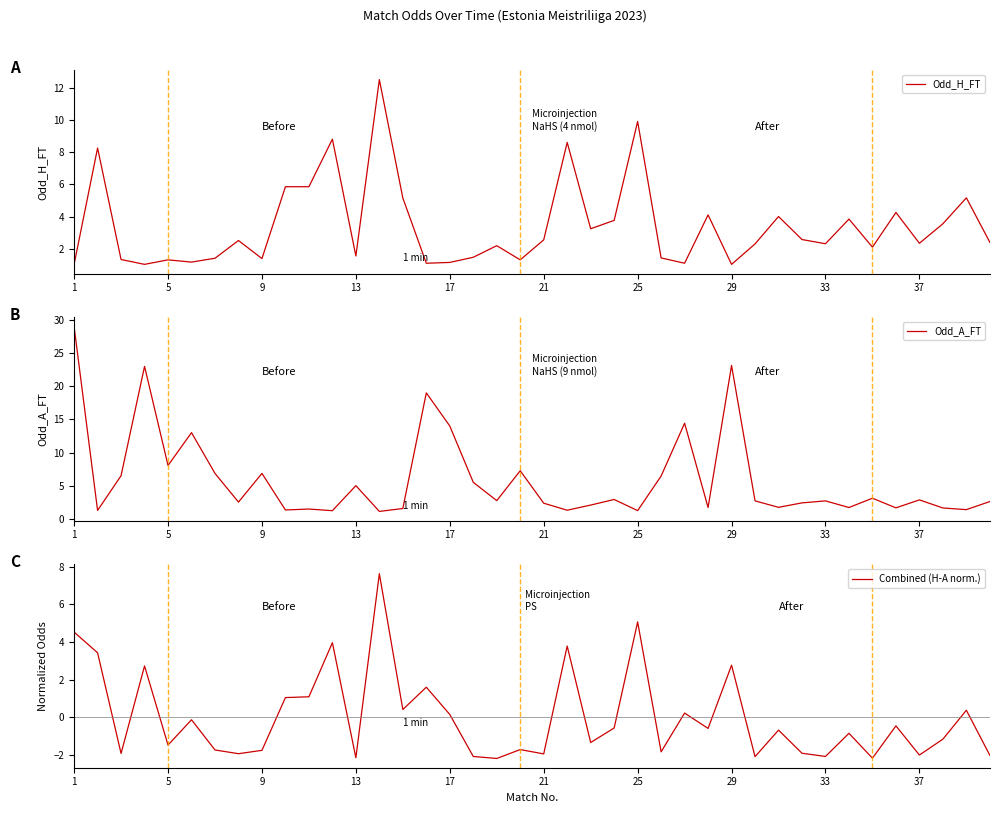

Rank the series by their average value, from highest to lowest.

Odd_A_FT, Odd_H_FT, Combined (H-A norm.)